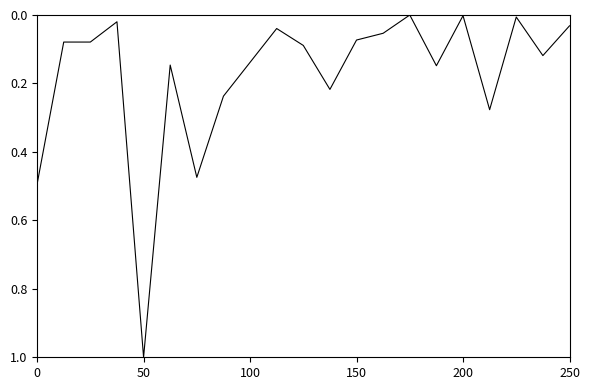

Is this an area chart (filled region under the line)?

No